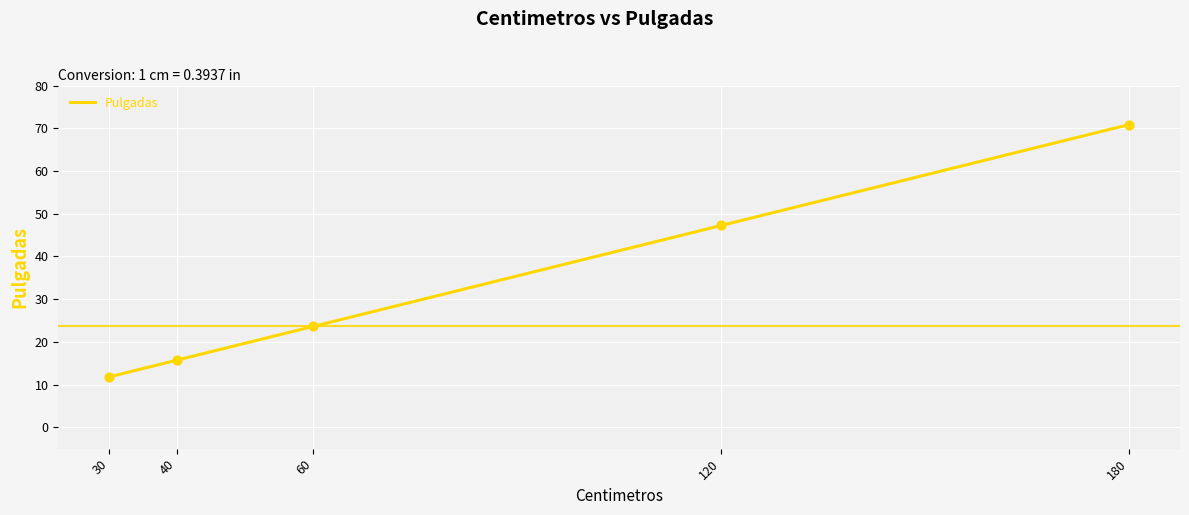

Between 180 and 60, which is larger?

180